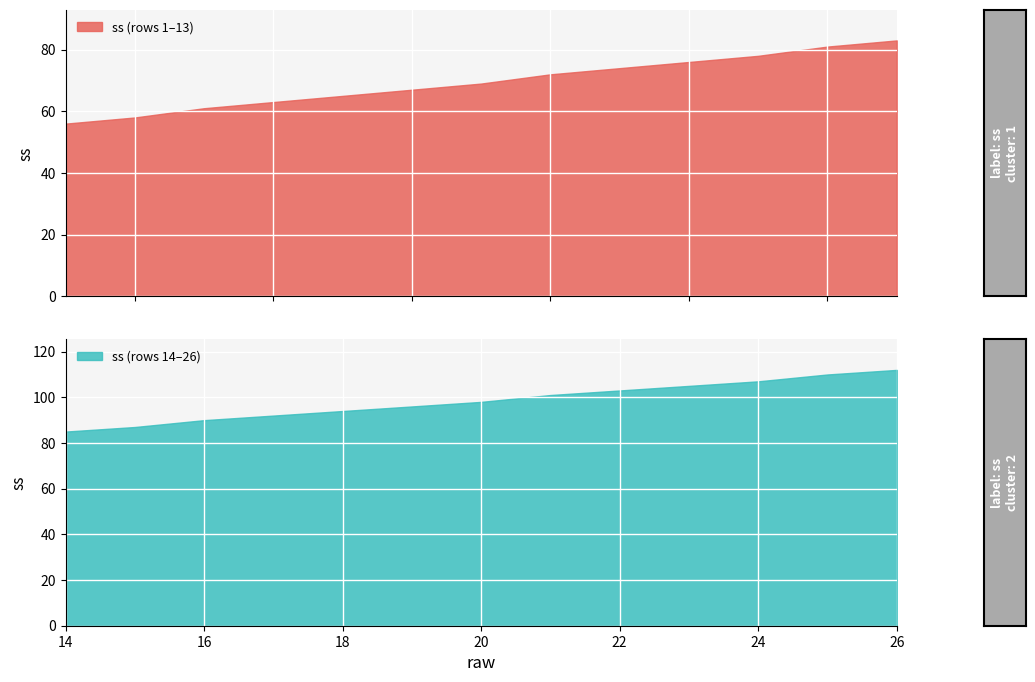

Reading right to left, list all the values displayed in this chart.

26=112	25=110	24=107	23=105	22=103	21=101	20=98	19=96	18=94	17=92	16=90	15=87	14=85	13=83	12=81	11=78	10=76	9=74	8=72	7=69	6=67	5=65	4=63	3=61	2=58	1=56